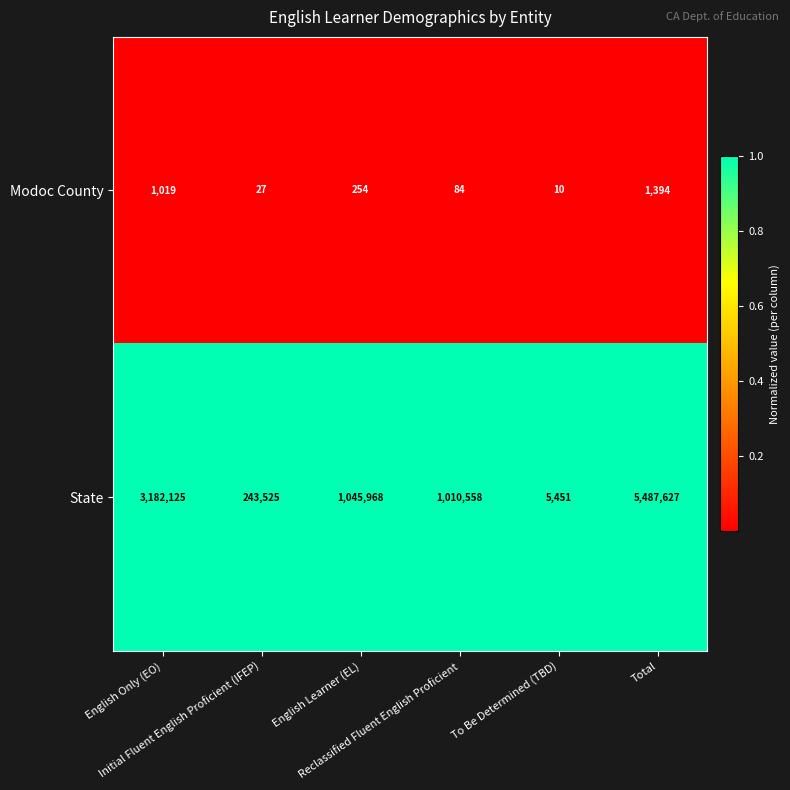

Which category has the lowest value across all series?

To Be Determined (TBD)